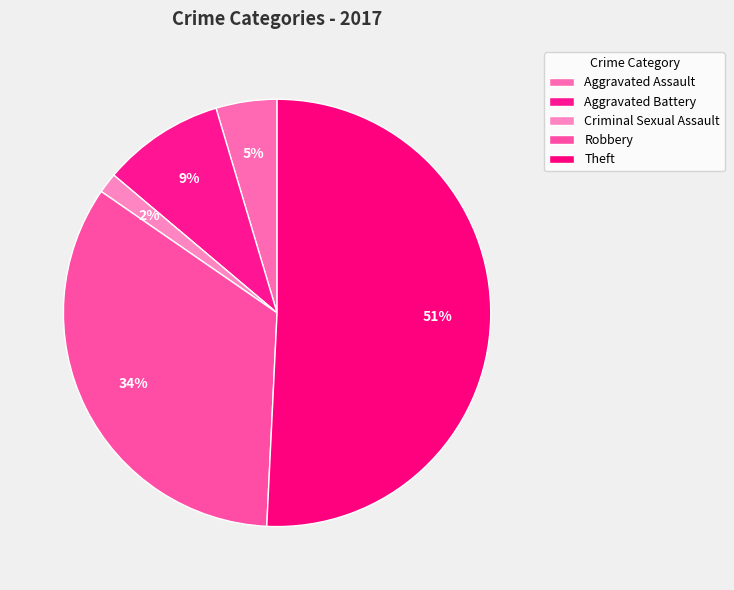

How many segments does this pie chart have?

5